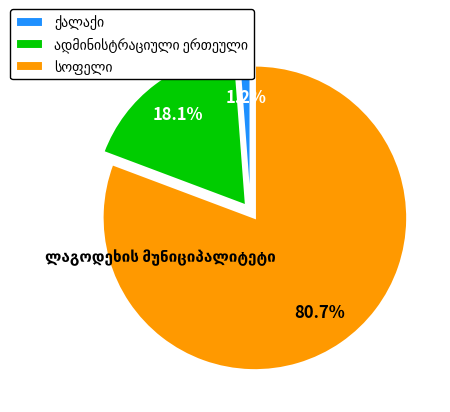

Does any single category account for the majority?

Yes